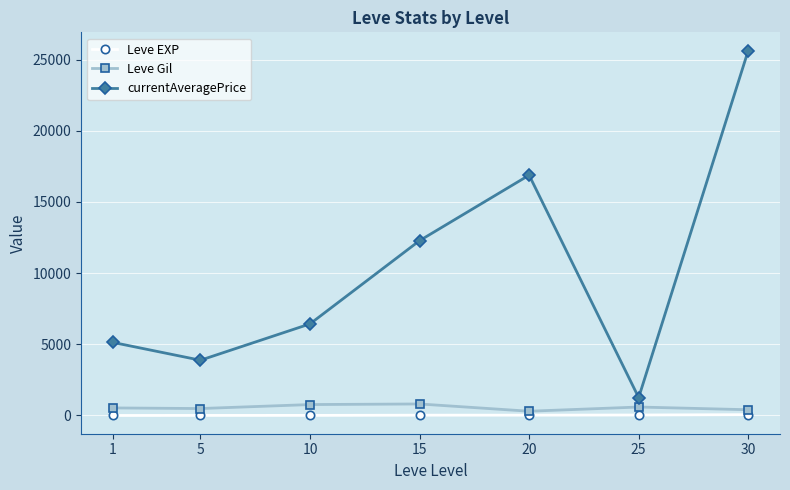

Which series changed the most between 5 and 25?

currentAveragePrice